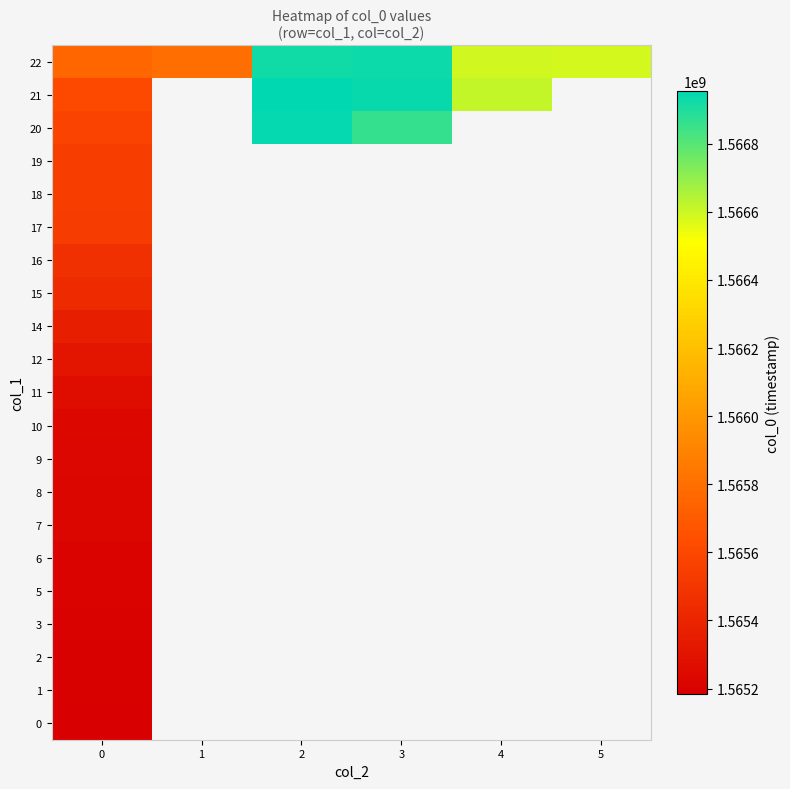

At which category does the chart reach its peak across all series?

2